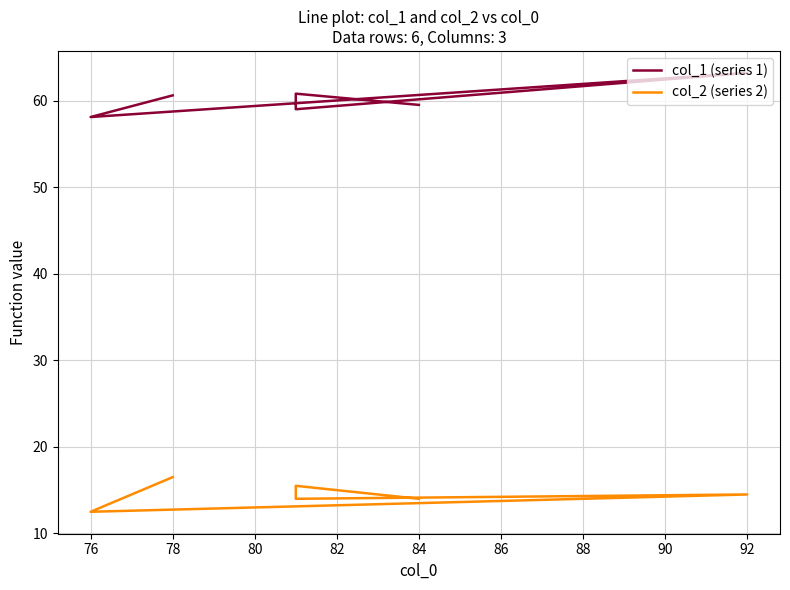

Rank the series by their maximum value, from lowest to highest.

col_2 (series 2), col_1 (series 1)